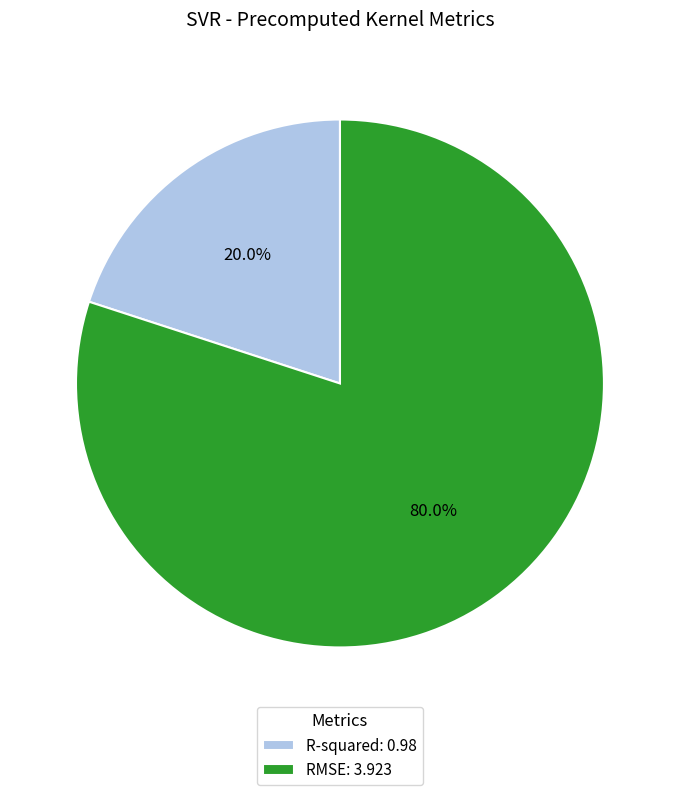

True or false: RMSE accounts for 94% of the total.

False